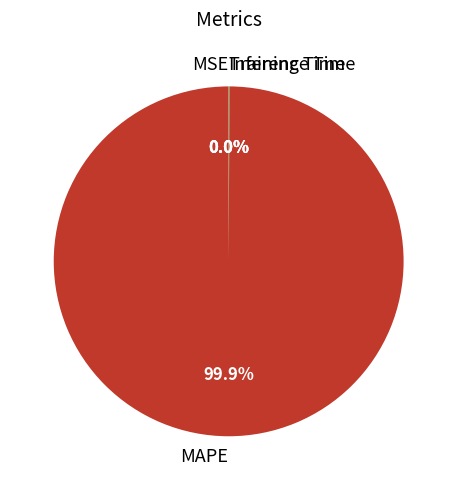

Which slice is the largest?

MAPE